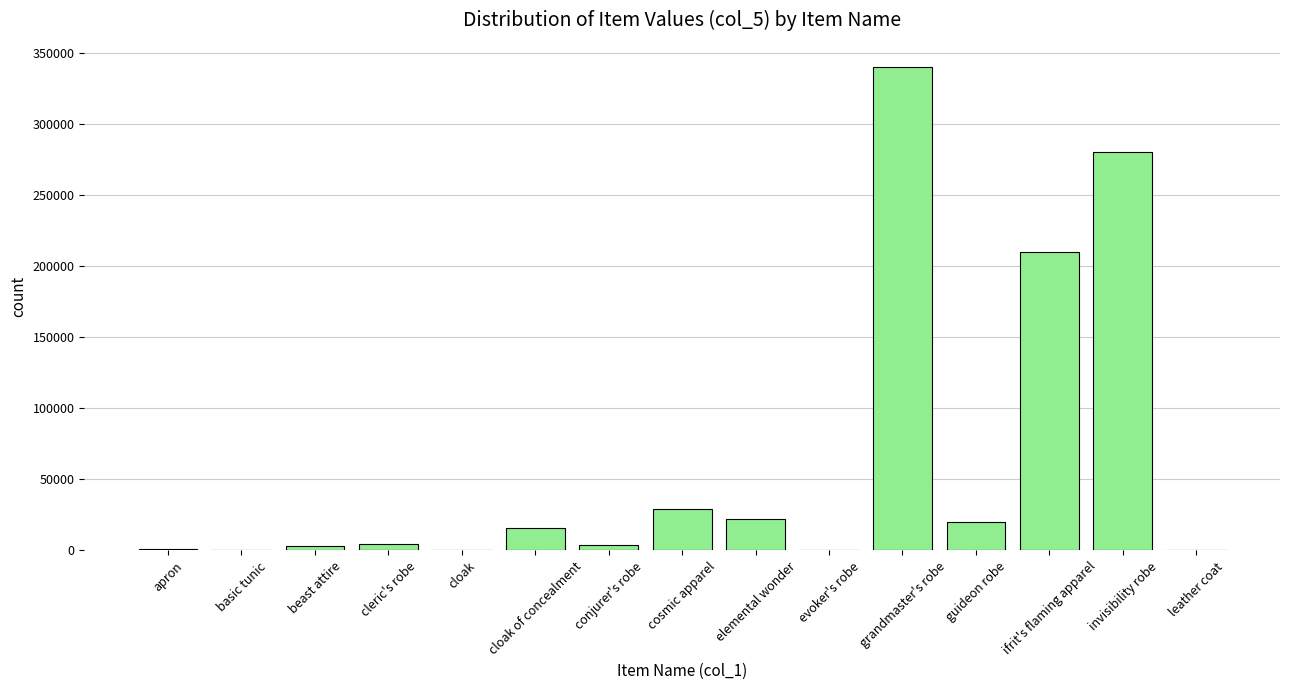

What is the sum of the values at cleric's robe and cloak of concealment?

20600